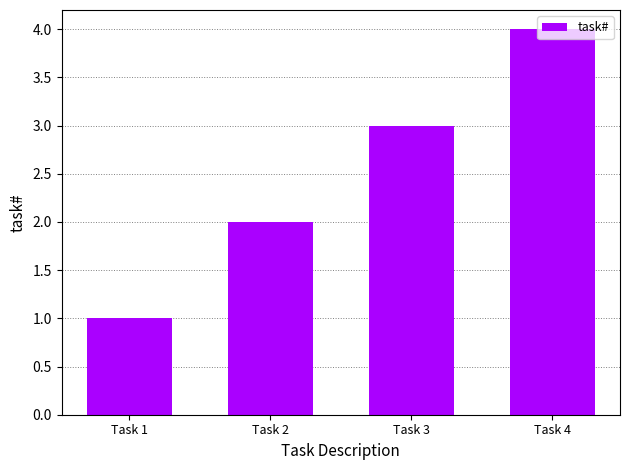

What is the difference between the values at Task 4 and Task 2?

2